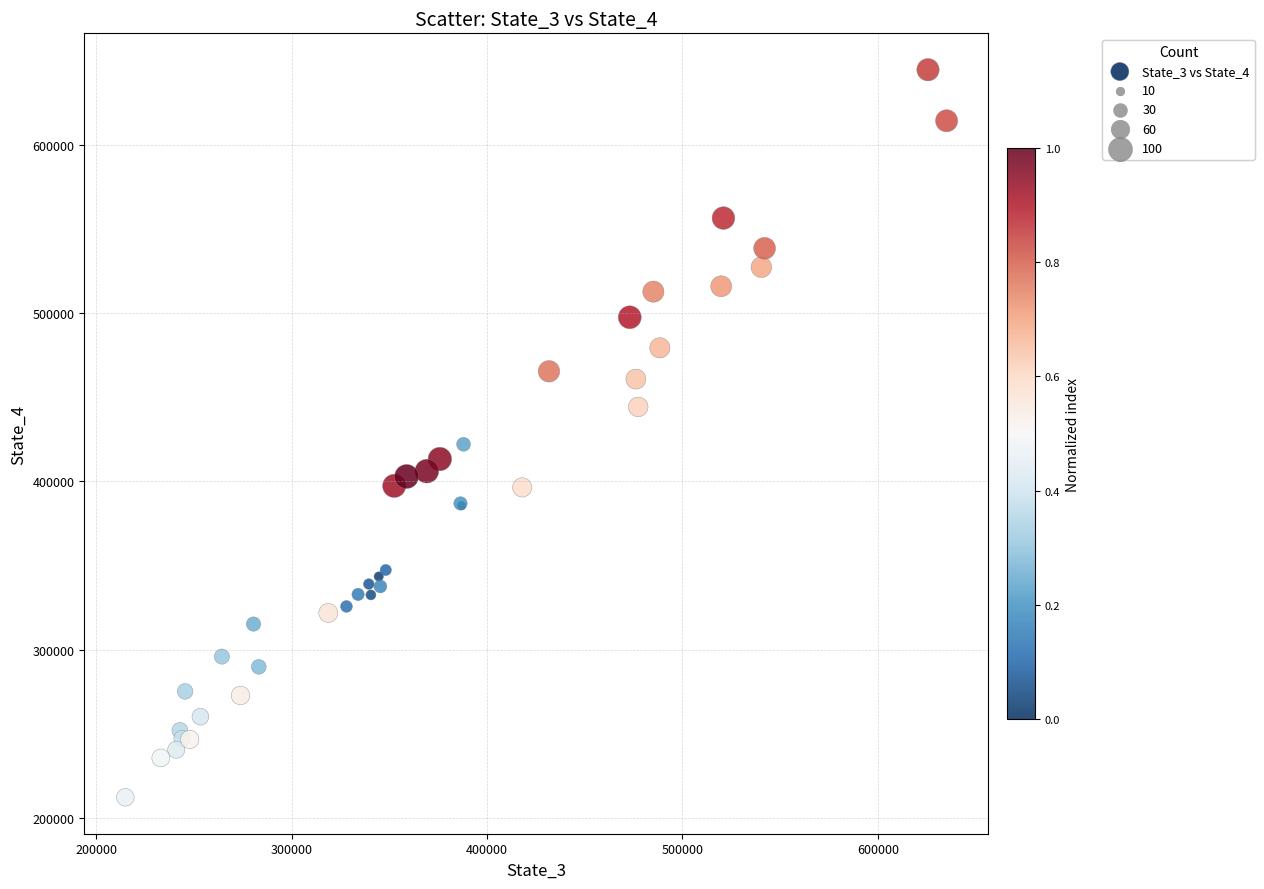

What Y value in the scatter plot is closest to 428399?

421996.8